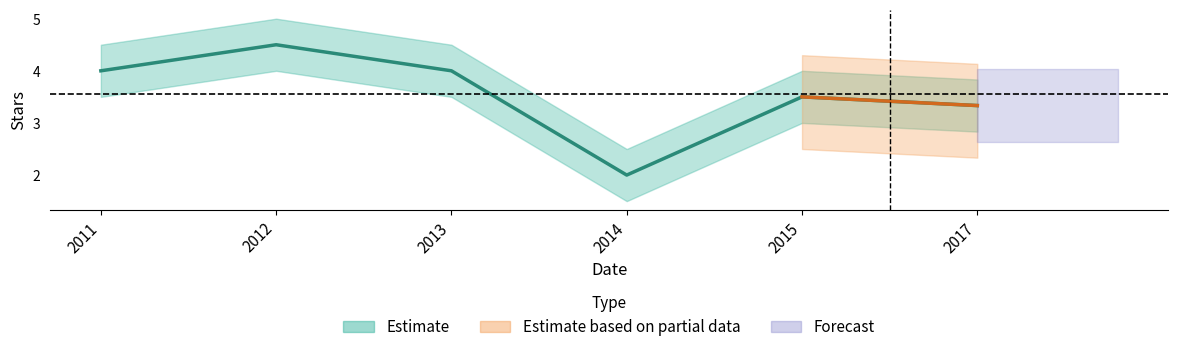

Which label corresponds to the smallest value in the chart?

2014